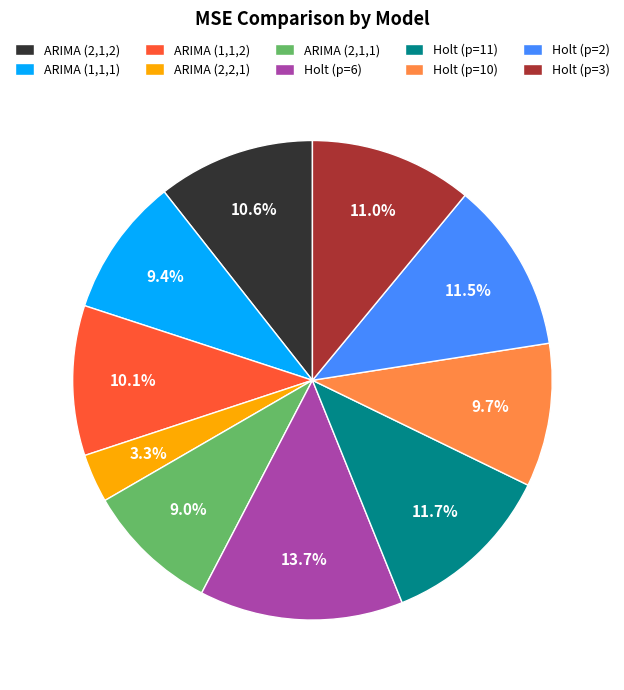

How many segments does this pie chart have?

10